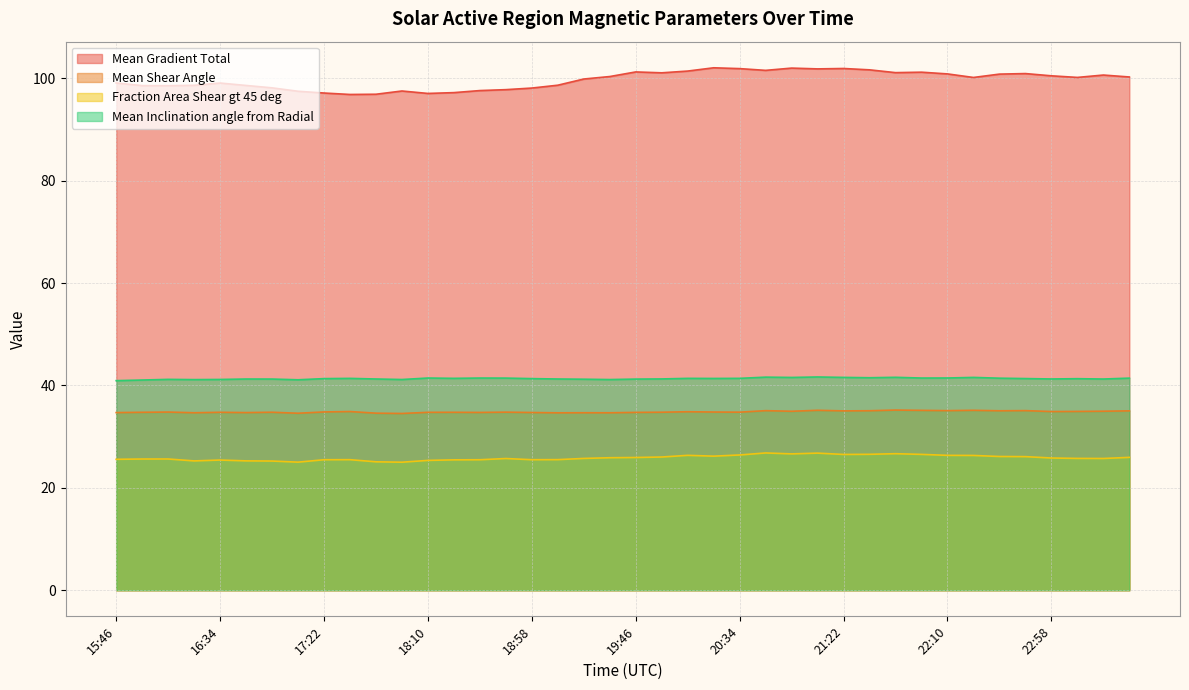

How many distinct data groups are displayed?

4